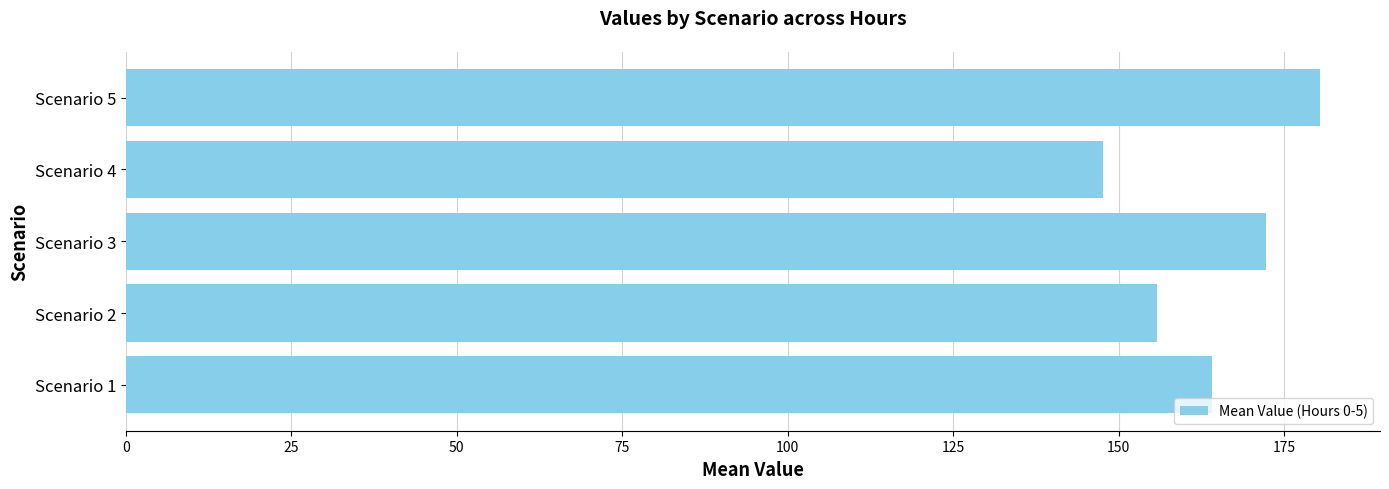

What is the minimum value shown in the chart?

147.7